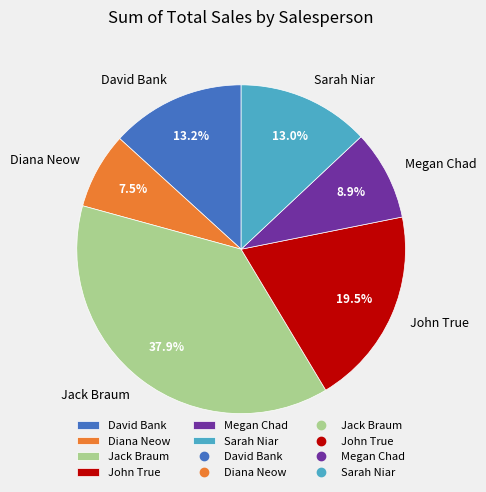

To the nearest percent, what portion does Sarah Niar represent?

13%